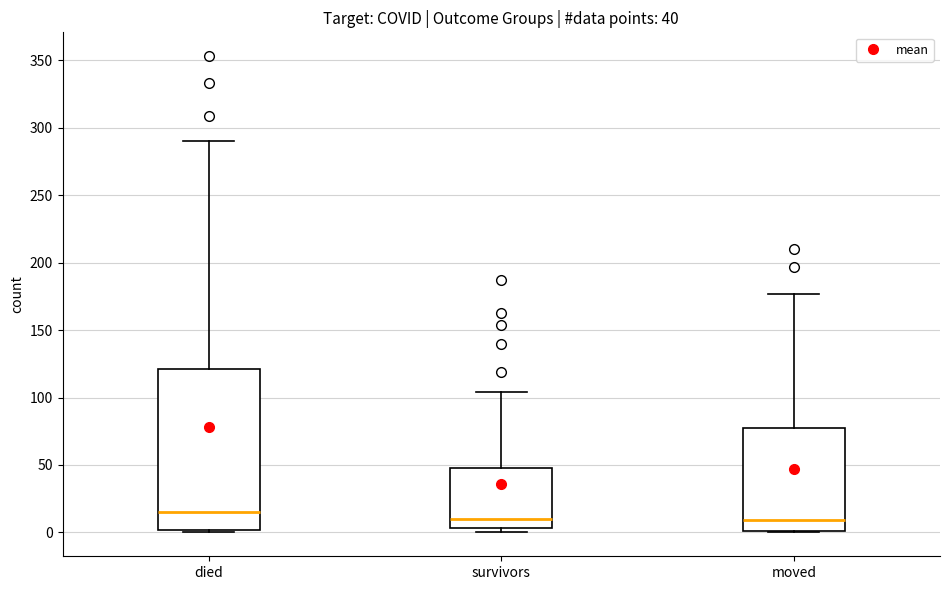

Comparing the boxes themselves (not the whiskers), which one is the tallest?

died